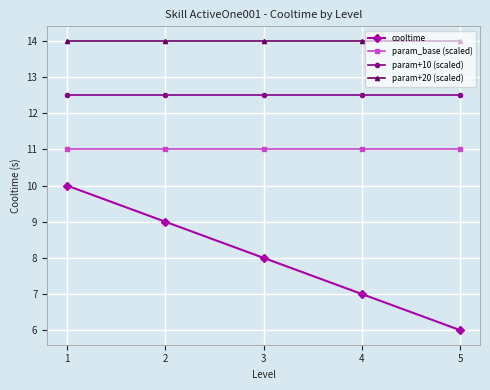

At how many categories does at least one series exceed 10?

5